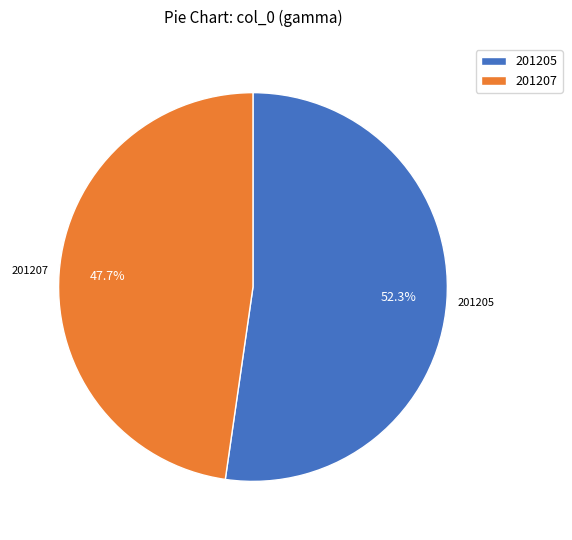

Count the number of slices in the pie.

2